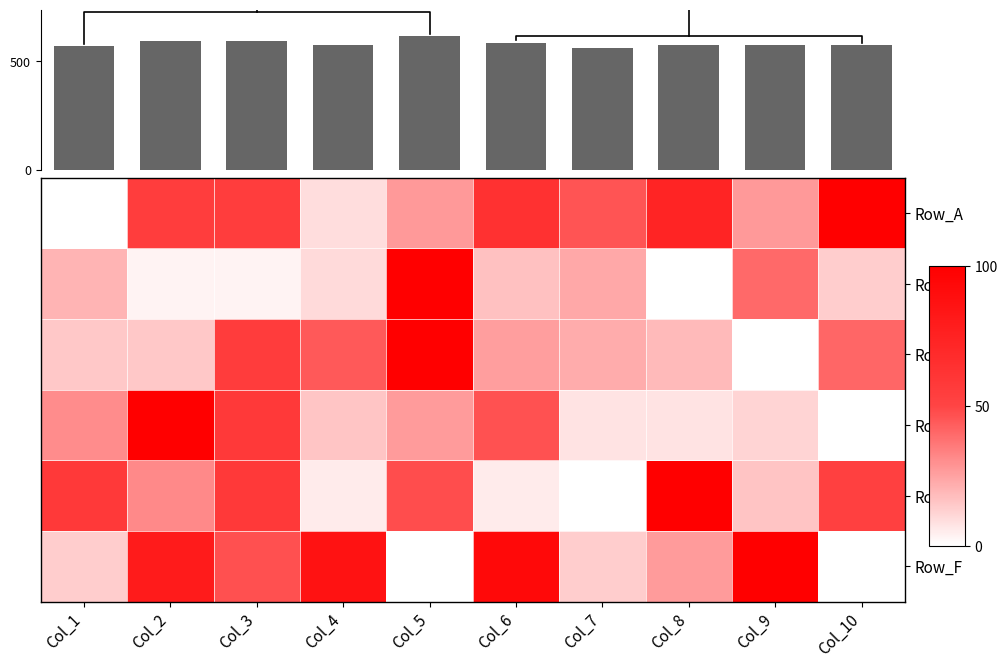

True or false: Row_E has a value of 1.9 at Col_6.

False